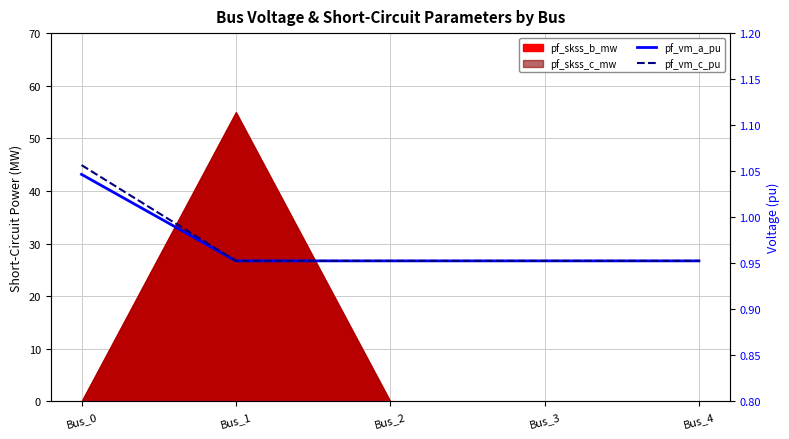

Reading left to right, extract all data points from this chart.

pf_vm_a_pu: 1.0	1.0	1.0	1.0	1.0
pf_vm_c_pu: 1.1	1.0	1.0	1.0	1.0